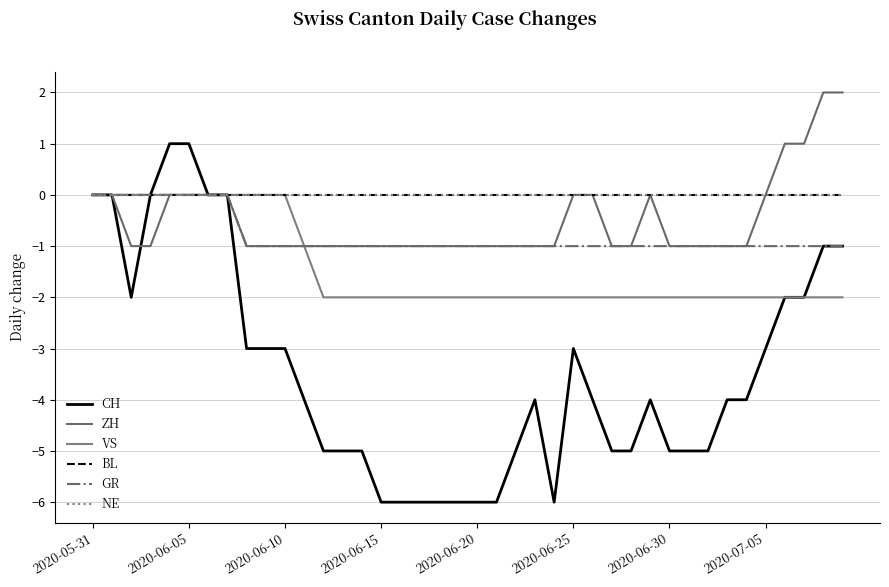

Does the chart have visible grid lines?

Yes